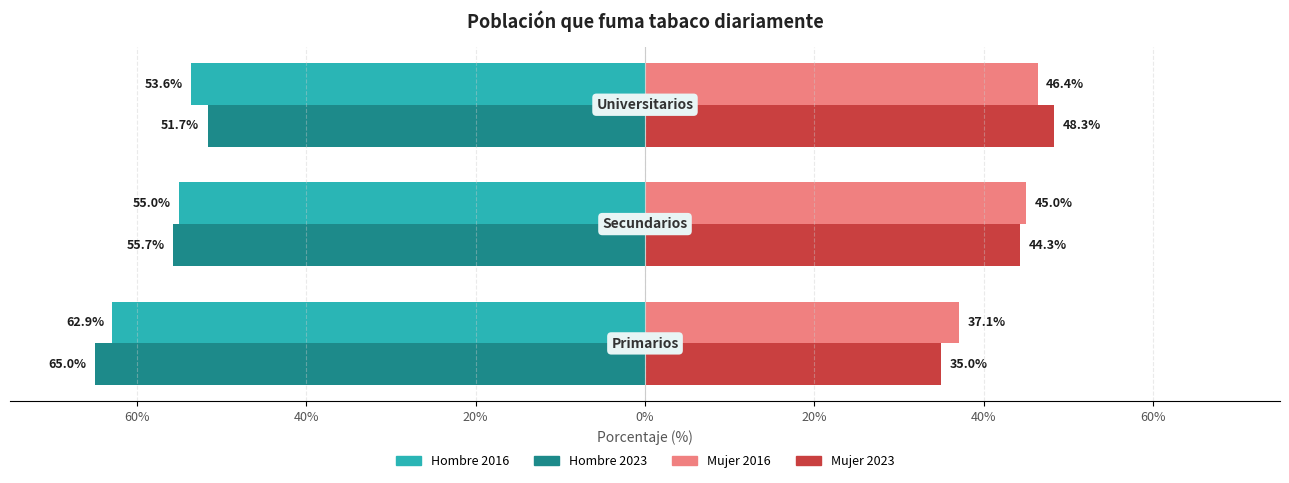

What are all the series names shown in the legend?

Hombre 2016, Hombre 2023, Mujer 2016, Mujer 2023